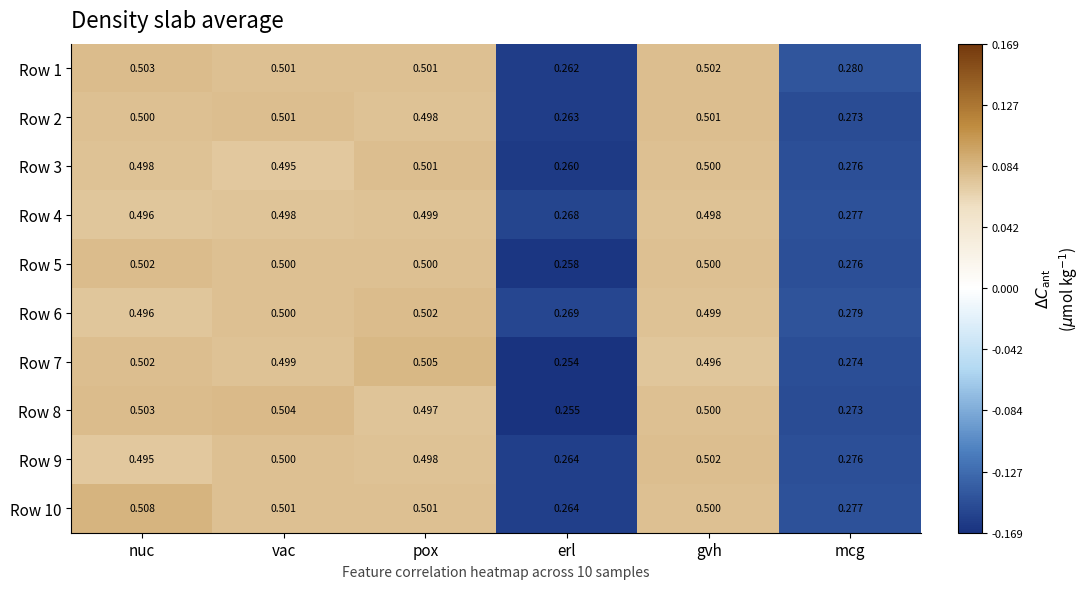

At which category is the sum across all series the highest?

nuc